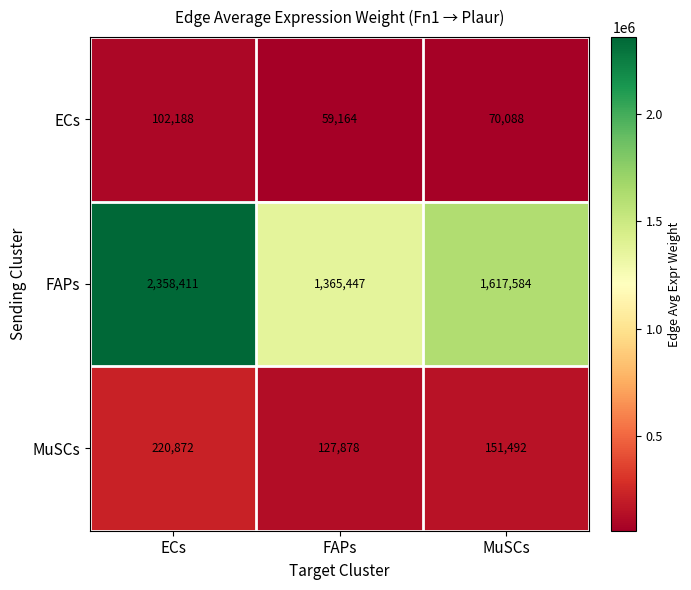

What is the approximate value of ECs at ECs?

102188